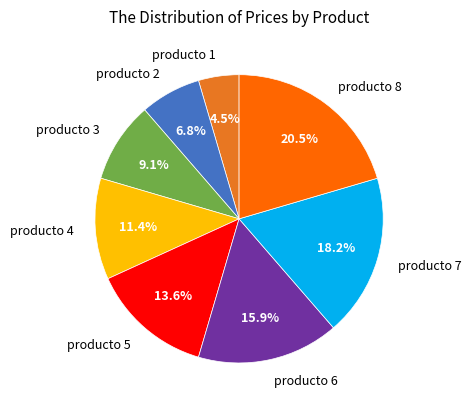

Does any single category account for the majority?

No